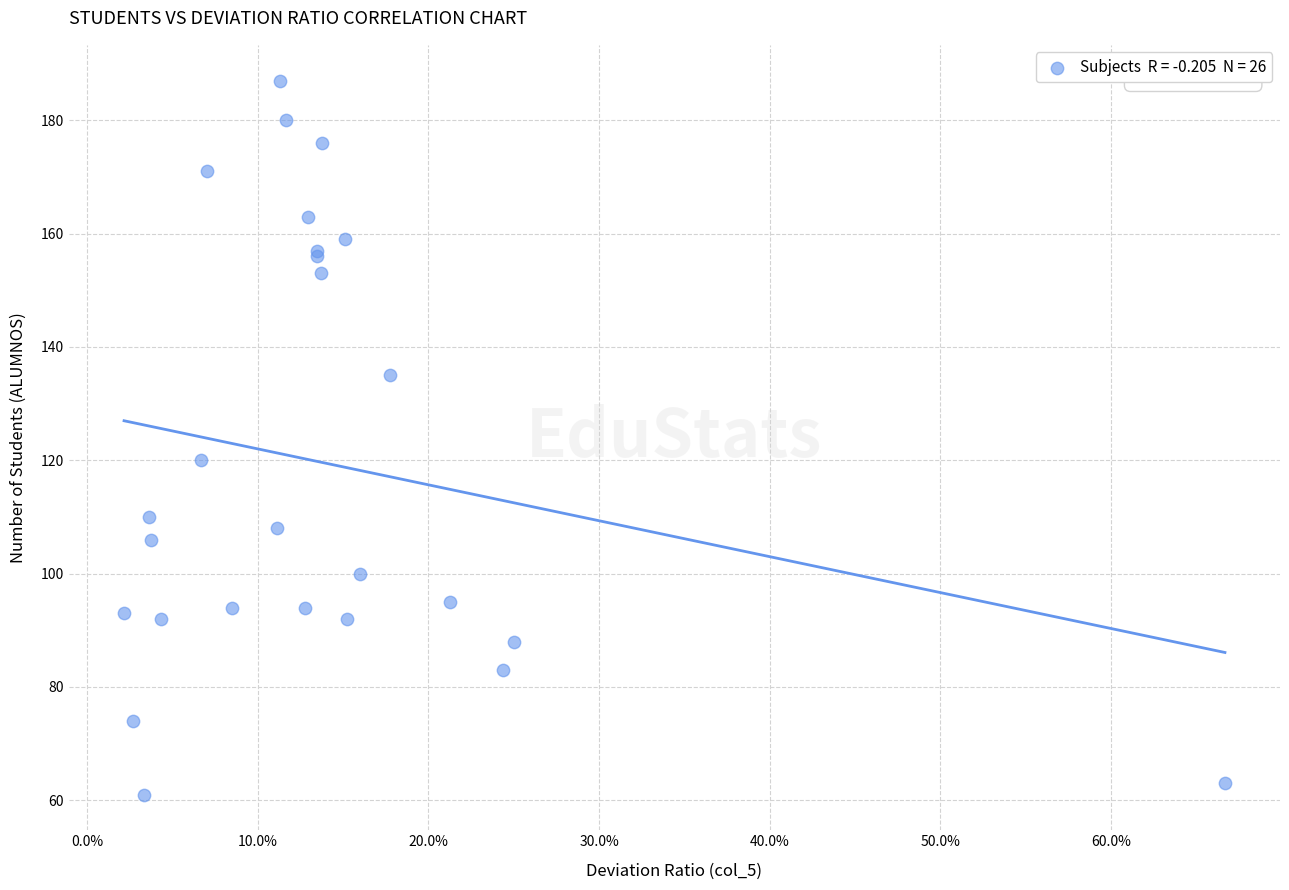

What Y value in the scatter plot is closest to 124?

120